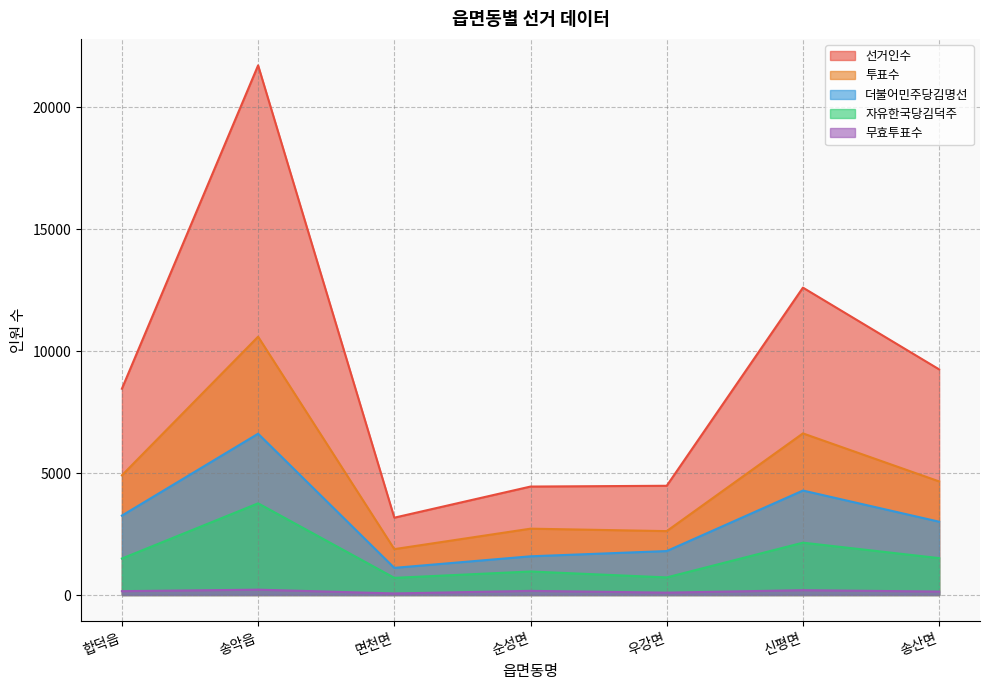

At how many categories does at least one series exceed 9999?

2